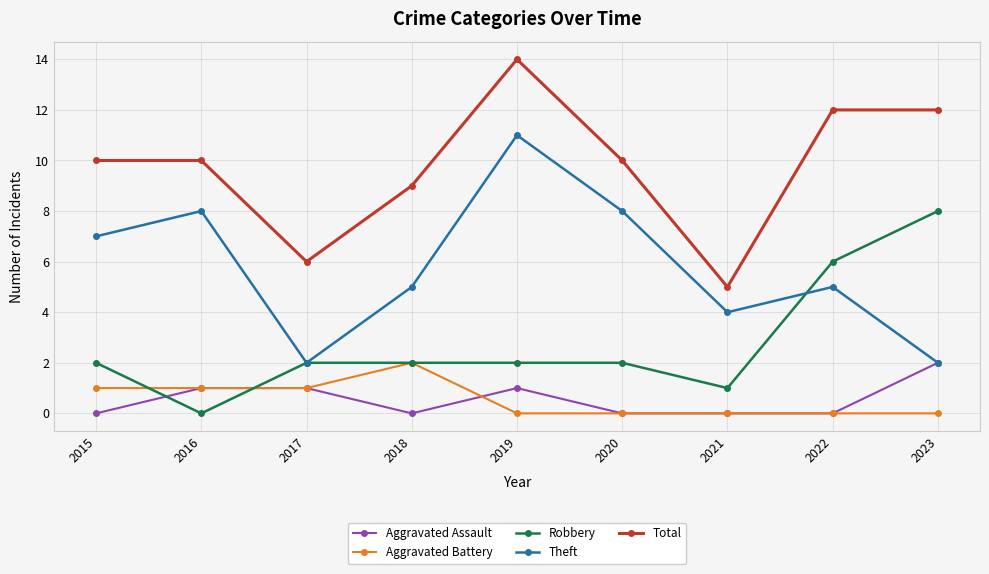

Which category has the highest value in the Theft series?

2019